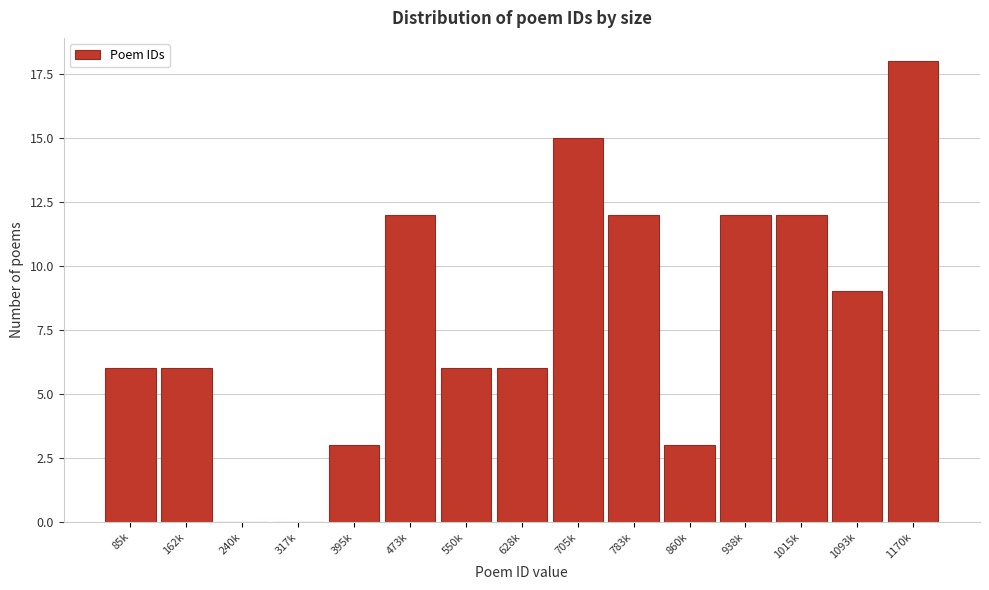

Reading right to left, transcribe all the data shown in this chart.

1170k=18	1093k=9	1015k=12	938k=12	860k=3	783k=12	705k=15	628k=6	550k=6	473k=12	395k=3	317k=0	240k=0	162k=6	85k=6